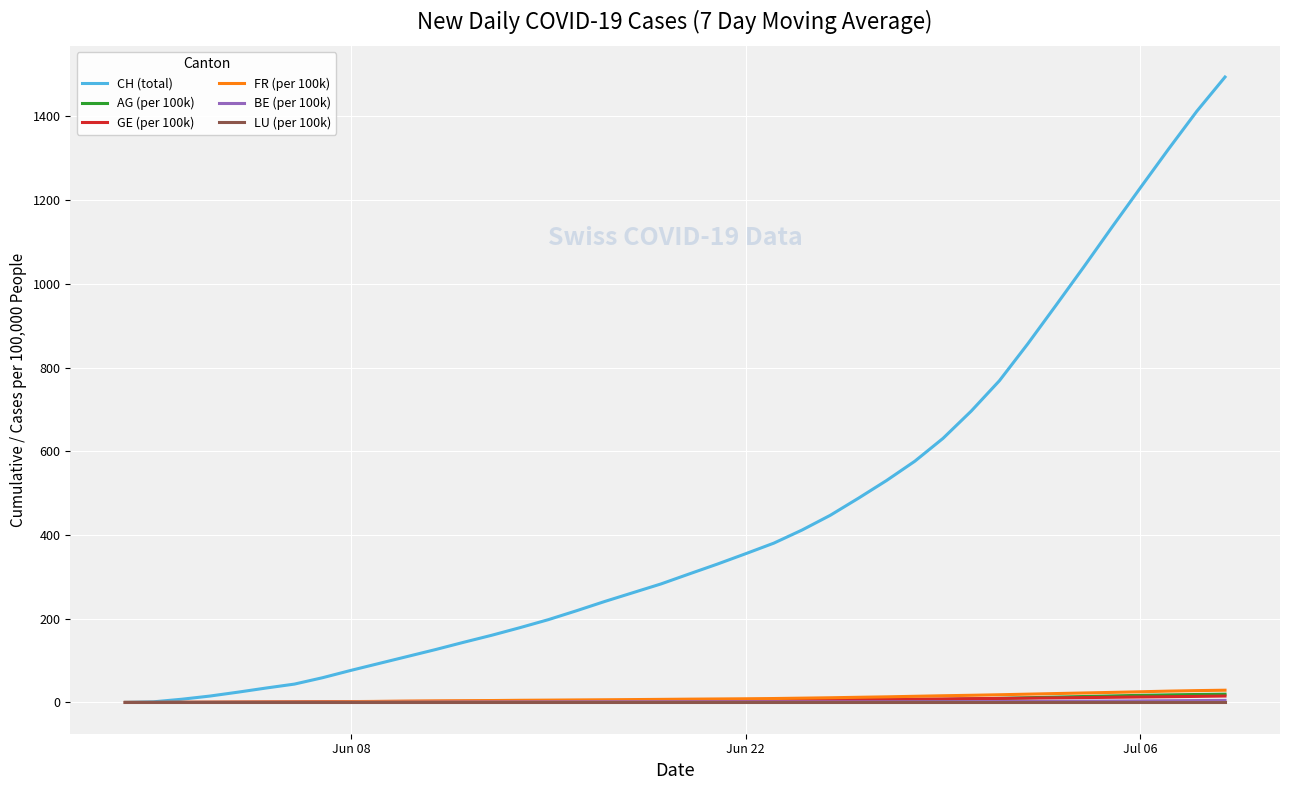

What is the greatest value displayed?

1494.0